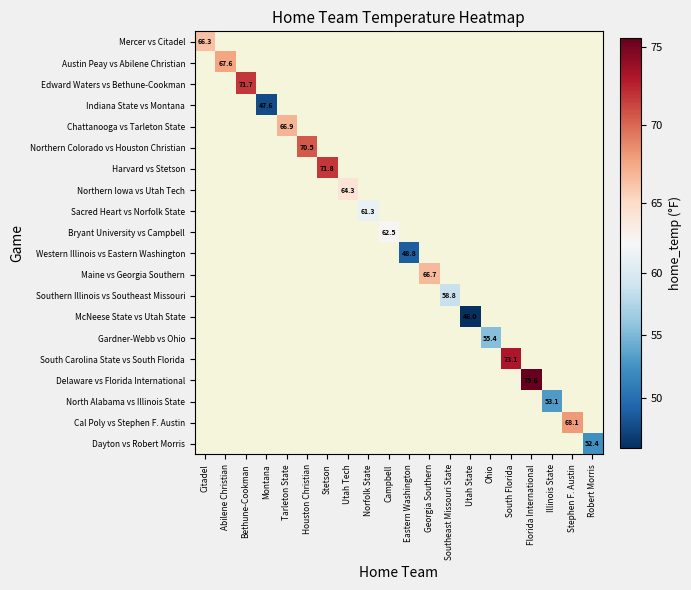

At which category does the chart reach its minimum across all series?

Utah State